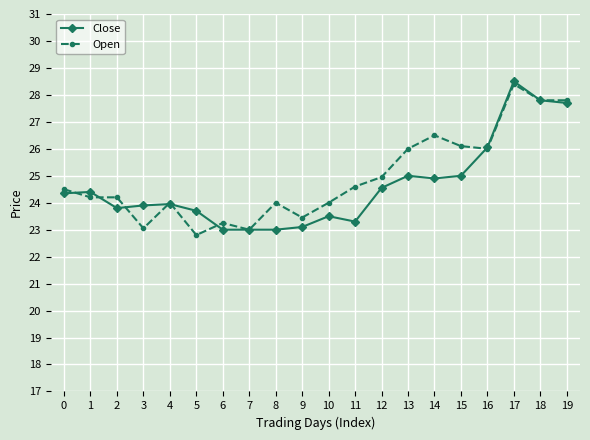

How many categories are shown in the chart?

20